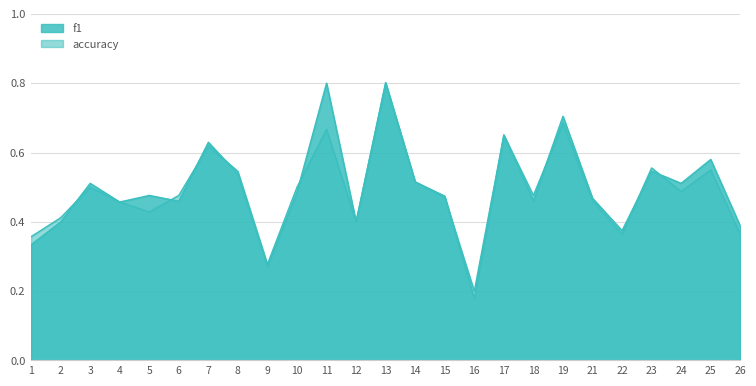

How many interior local peaks does the accuracy series have?

8